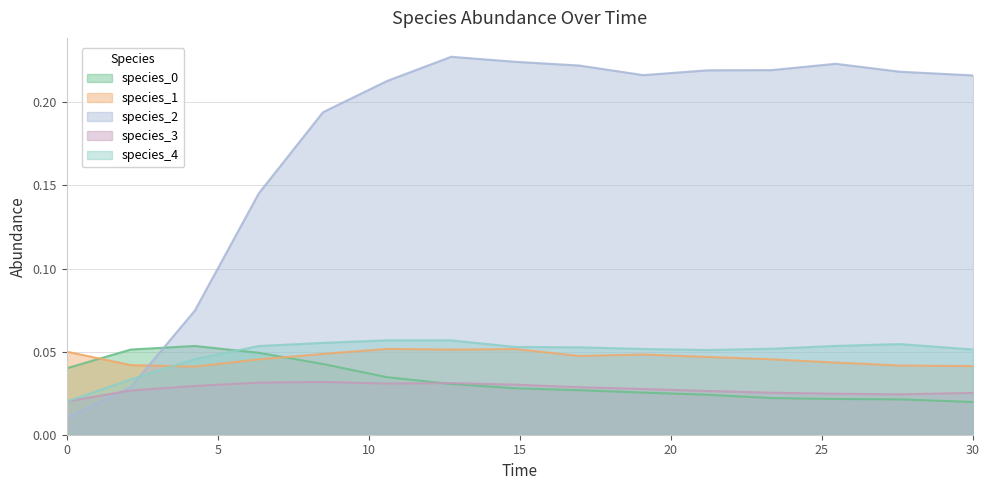

Reading left to right, list all the values displayed in this chart.

species_0: 0.0	0.1	0.1	0.0	0.0	0.0	0.0	0.0	0.0	0.0	0.0	0.0	0.0	0.0	0.0
species_1: 0.1	0.0	0.0	0.0	0.0	0.1	0.1	0.1	0.0	0.0	0.0	0.0	0.0	0.0	0.0
species_2: 0.0	0.0	0.1	0.1	0.2	0.2	0.2	0.2	0.2	0.2	0.2	0.2	0.2	0.2	0.2
species_3: 0.0	0.0	0.0	0.0	0.0	0.0	0.0	0.0	0.0	0.0	0.0	0.0	0.0	0.0	0.0
species_4: 0.0	0.0	0.0	0.1	0.1	0.1	0.1	0.1	0.1	0.1	0.1	0.1	0.1	0.1	0.1